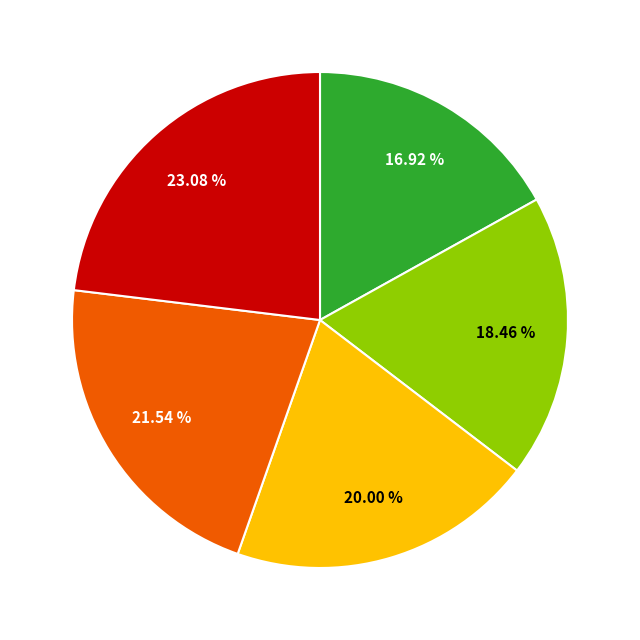

Is there any slice that represents more than half of the pie?

No